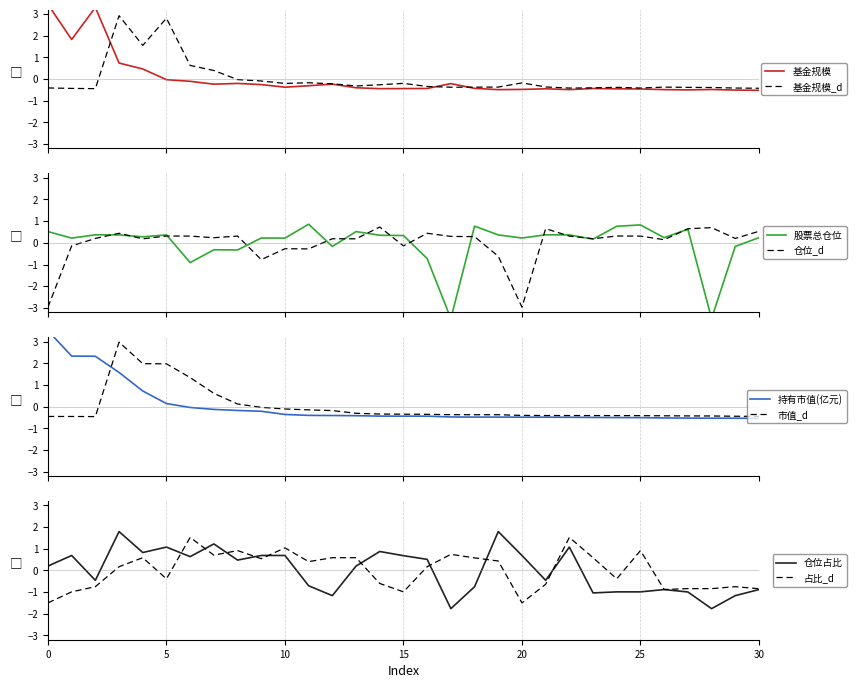

How many values in the 股票总仓位 series are below 0?

8